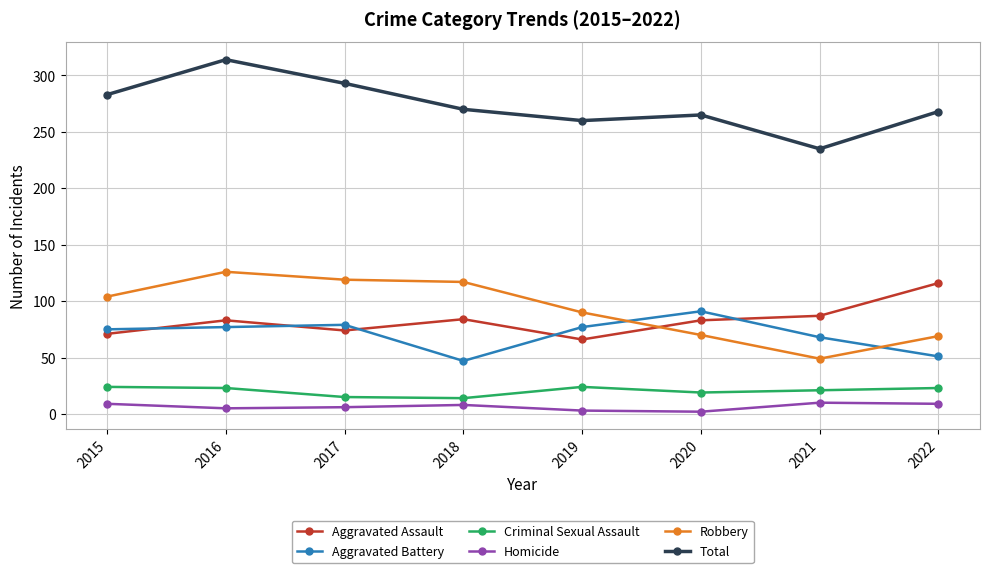

What is the value of the Total point at the 7th from the left?

235